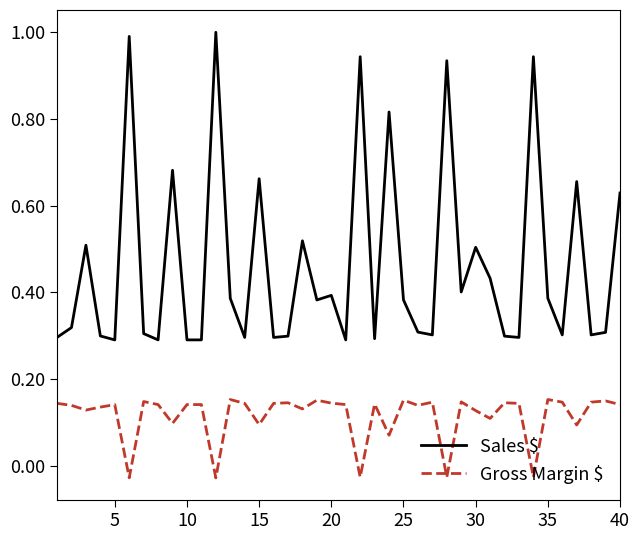

List the series in order of their overall mean, lowest first.

Gross Margin $, Sales $